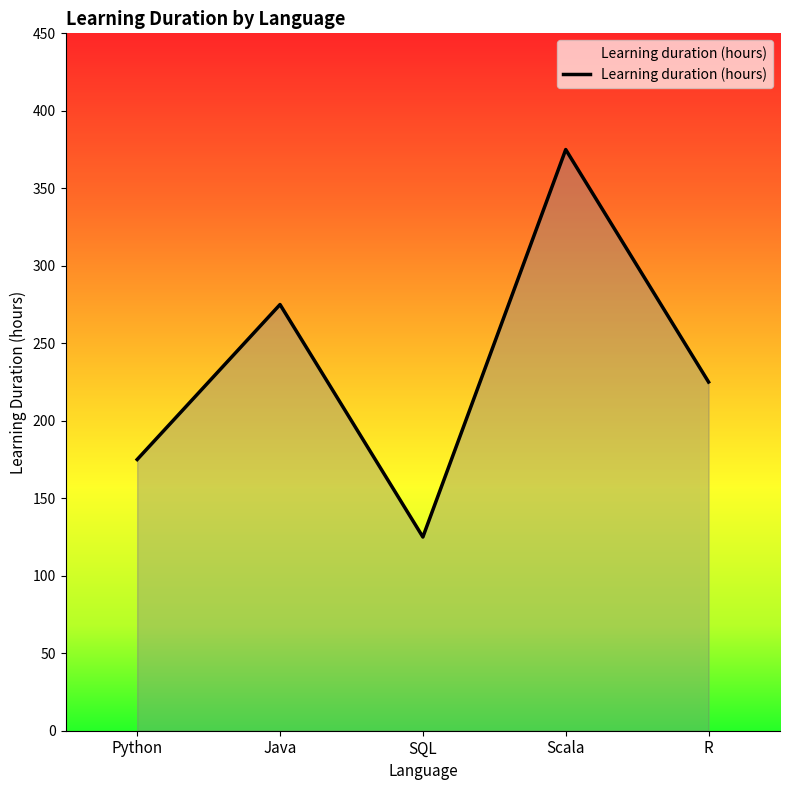

Which has a higher value, Java or R?

Java